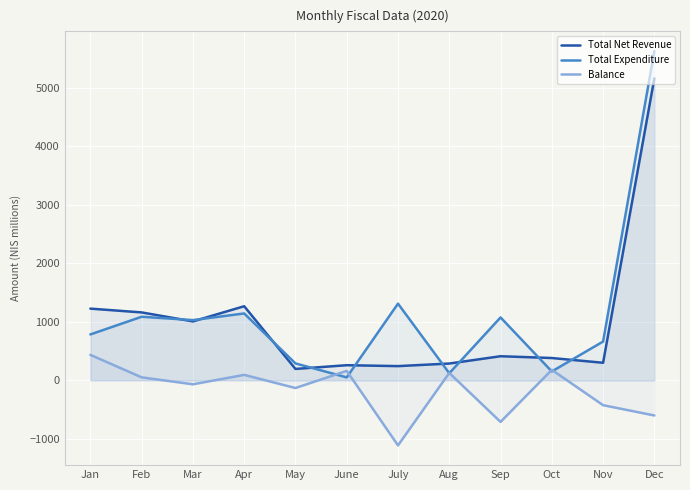

At which label does Total Expenditure reach its minimum?

June